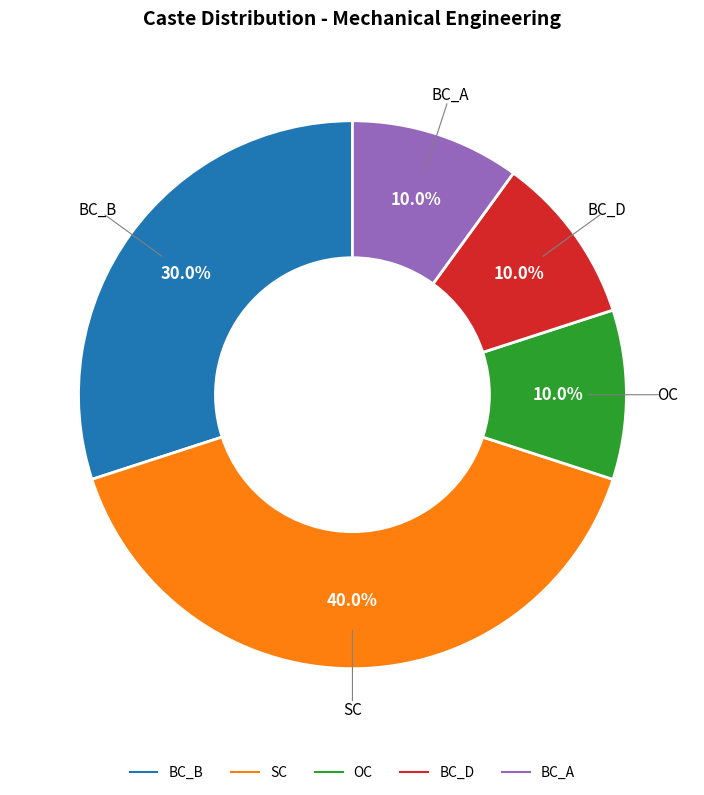

Is it true that BC_A is 1% of the pie?

False